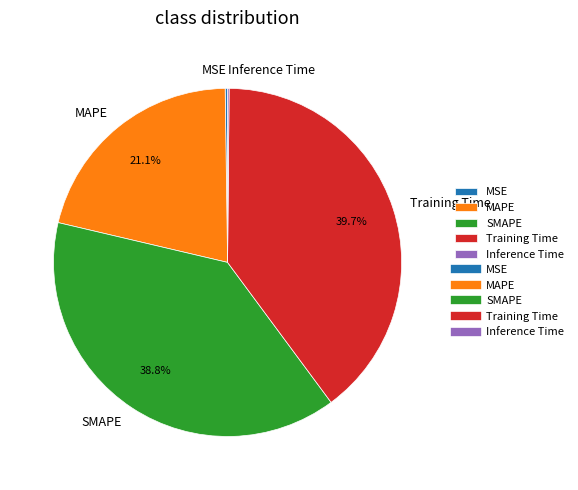

Which has a higher value, Training Time or SMAPE?

Training Time